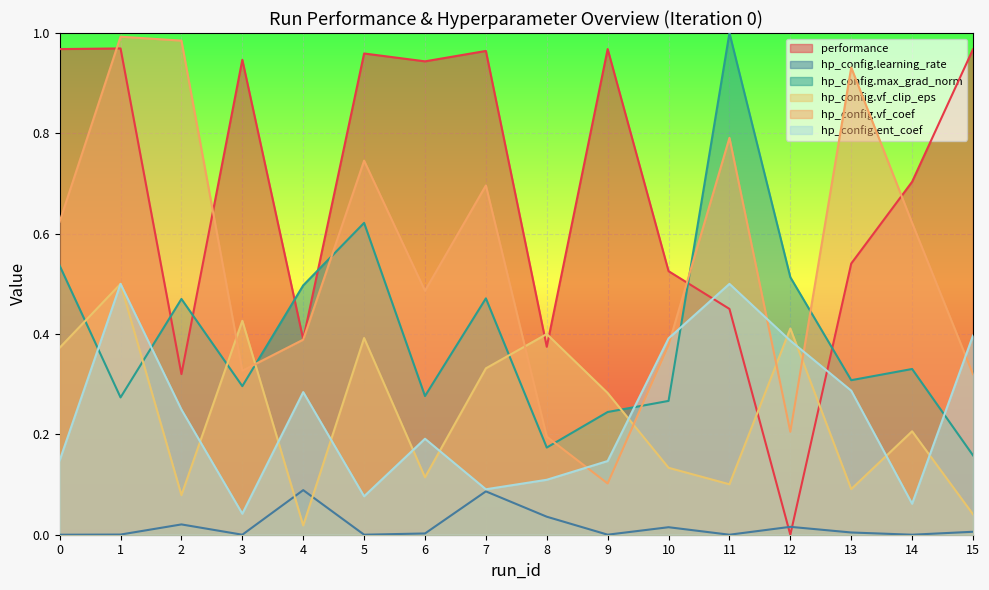

How many data points does each series have?

16